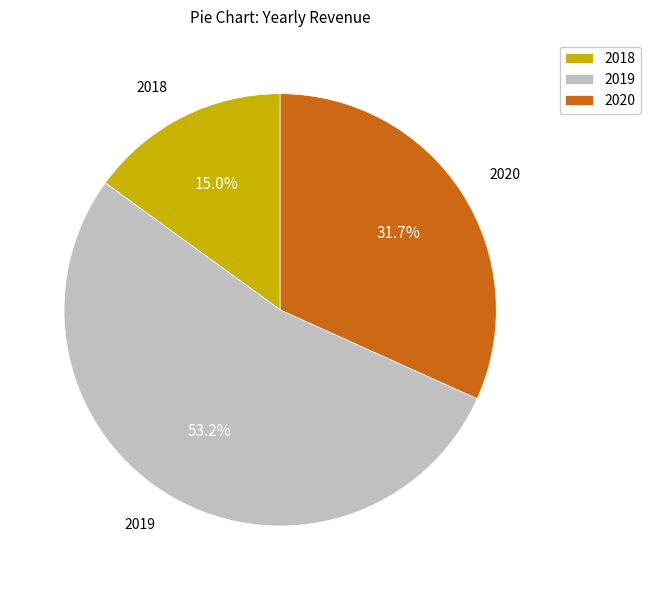

Which category has the biggest portion of the pie?

2019